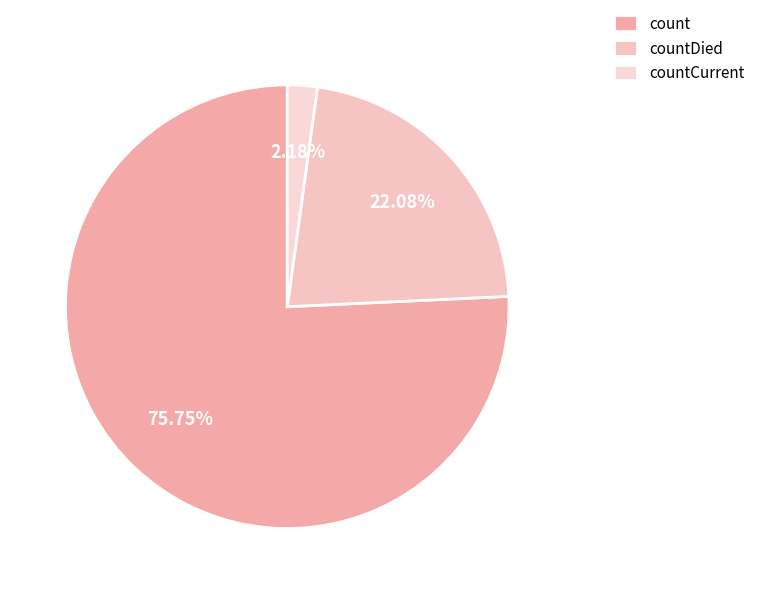

What is the majority slice?

count